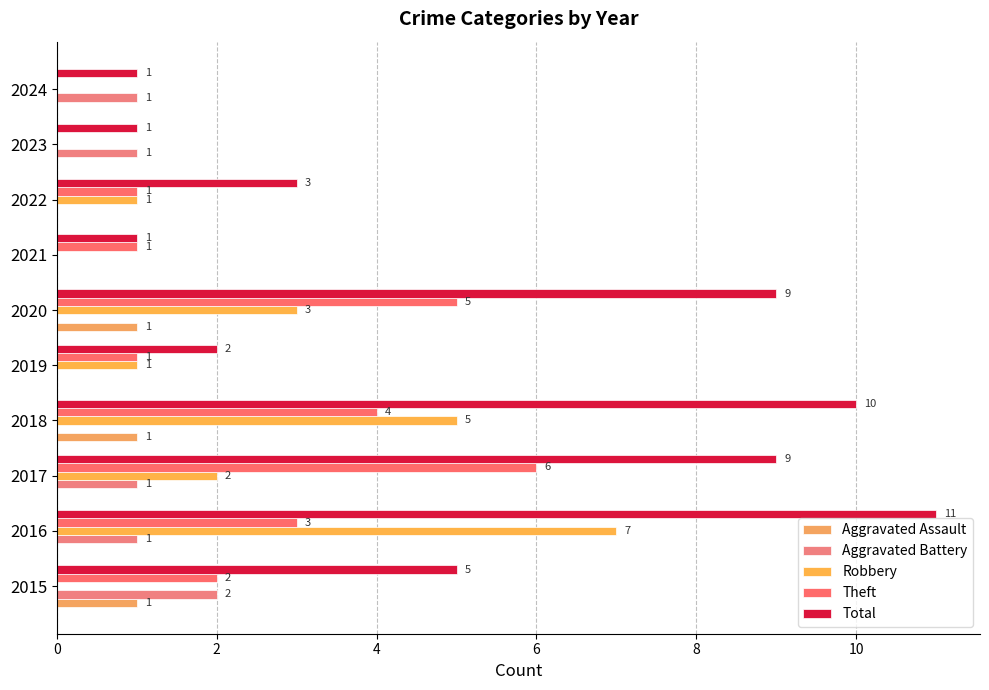

Count the number of data series in this chart.

5